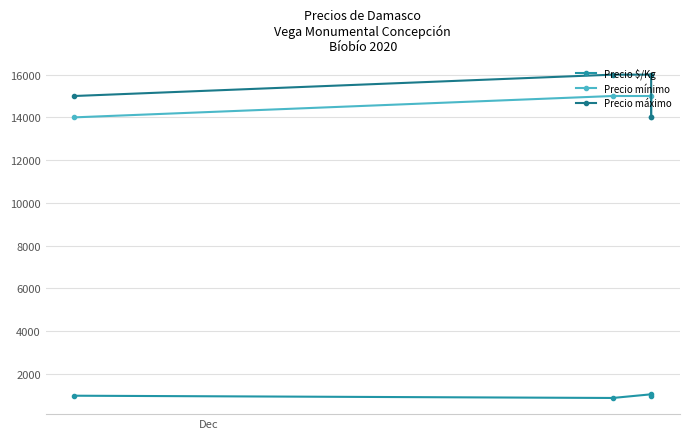

Reading right to left, extract all data points from this chart.

Precio $/Kg: 933	1033	861	967
Precio mínimo: 14000	15000	15000	14000
Precio máximo: 14000	16000	16000	15000